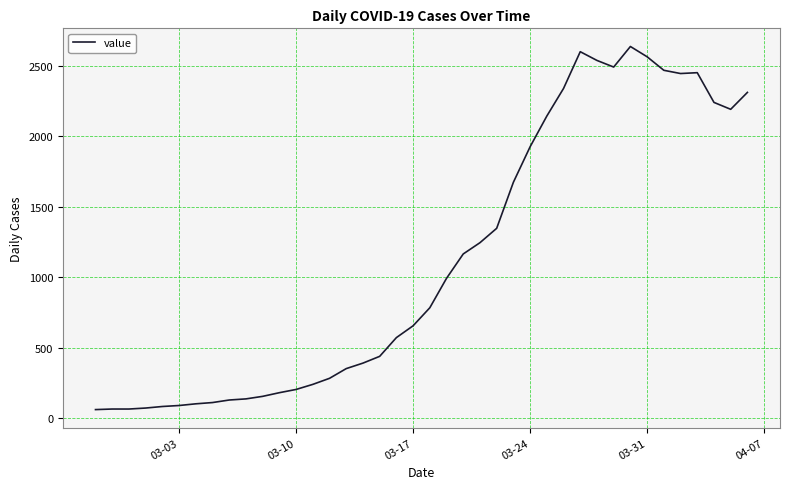

What is the maximum value shown in the chart?

2639